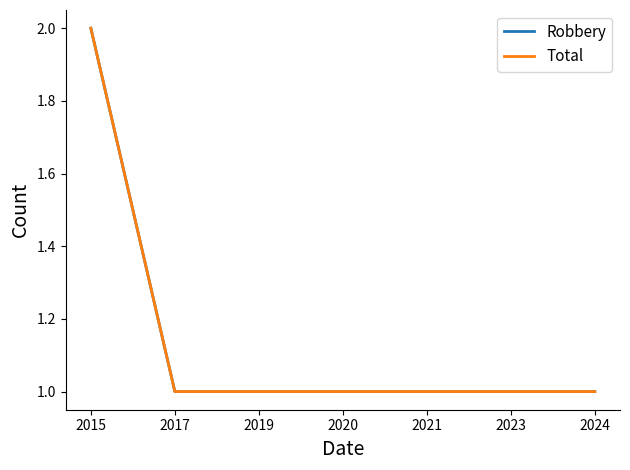

Does the chart have visible grid lines?

No